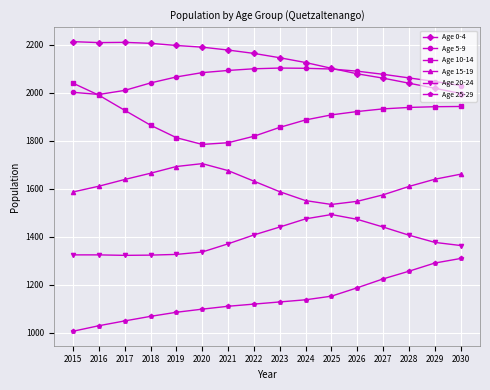

True or false: Age 0-4 and Age 25-29 cross at least once.

False